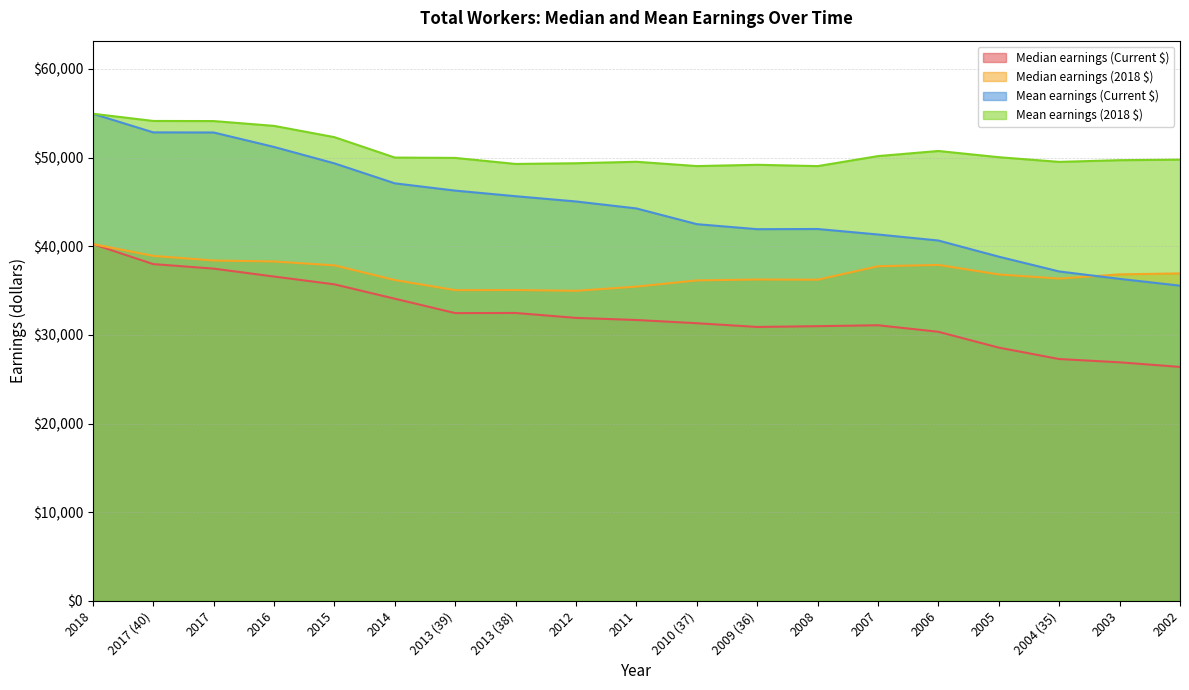

Is the value of Median earnings (2018 $) at 2007 greater than the value of Median earnings (Current $) at 2017 (40)?

No